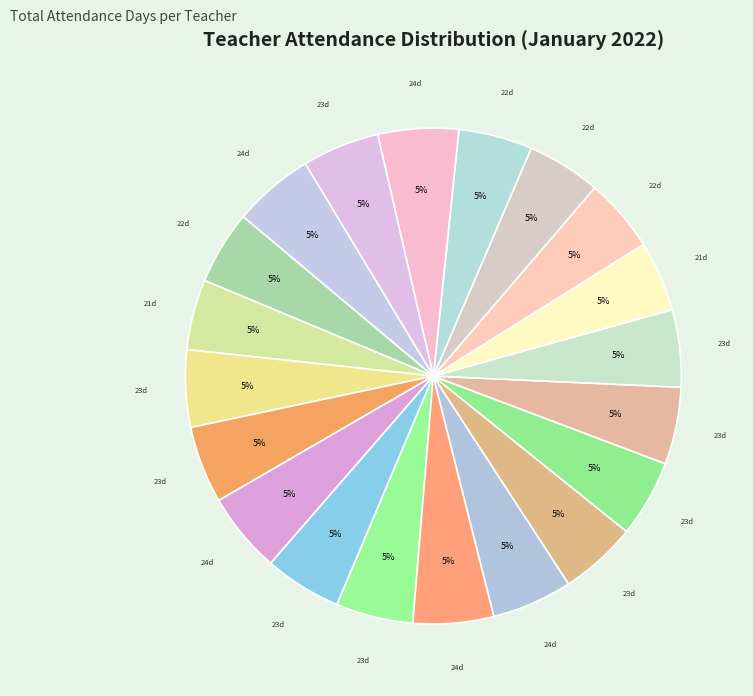

Count the number of slices in the pie.

20